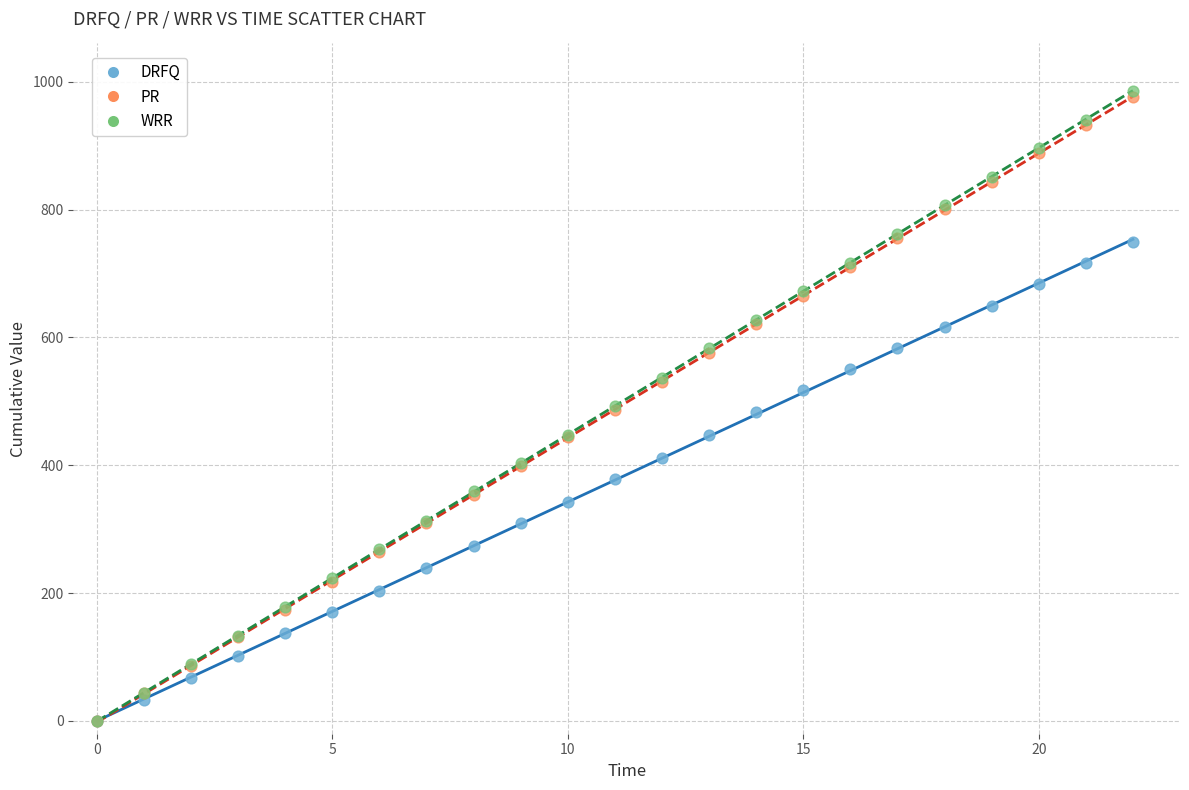

Which series has the widest spread of Y values?

WRR